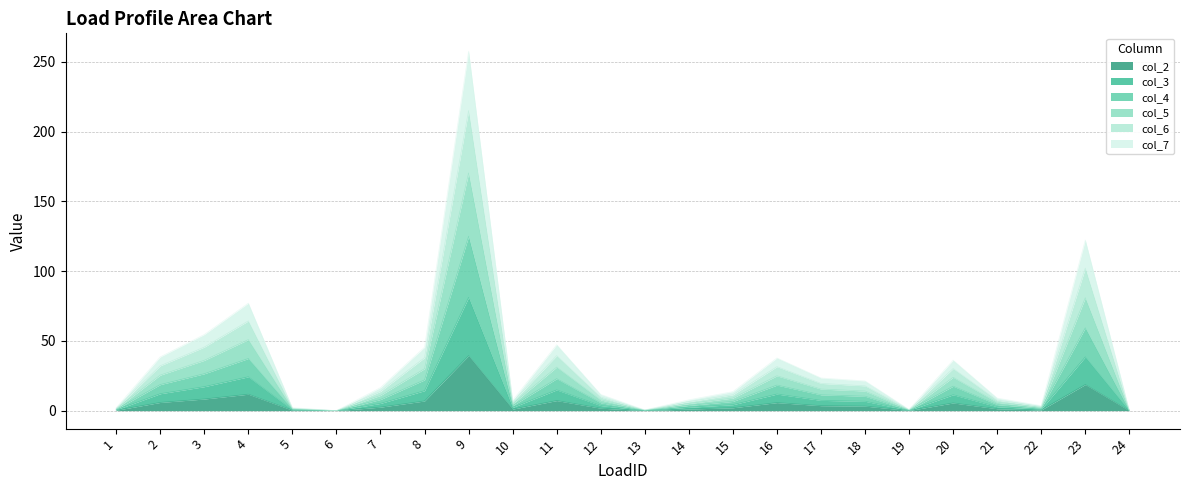

What is the value of the col_5 point at the 3rd from the left?

36.1